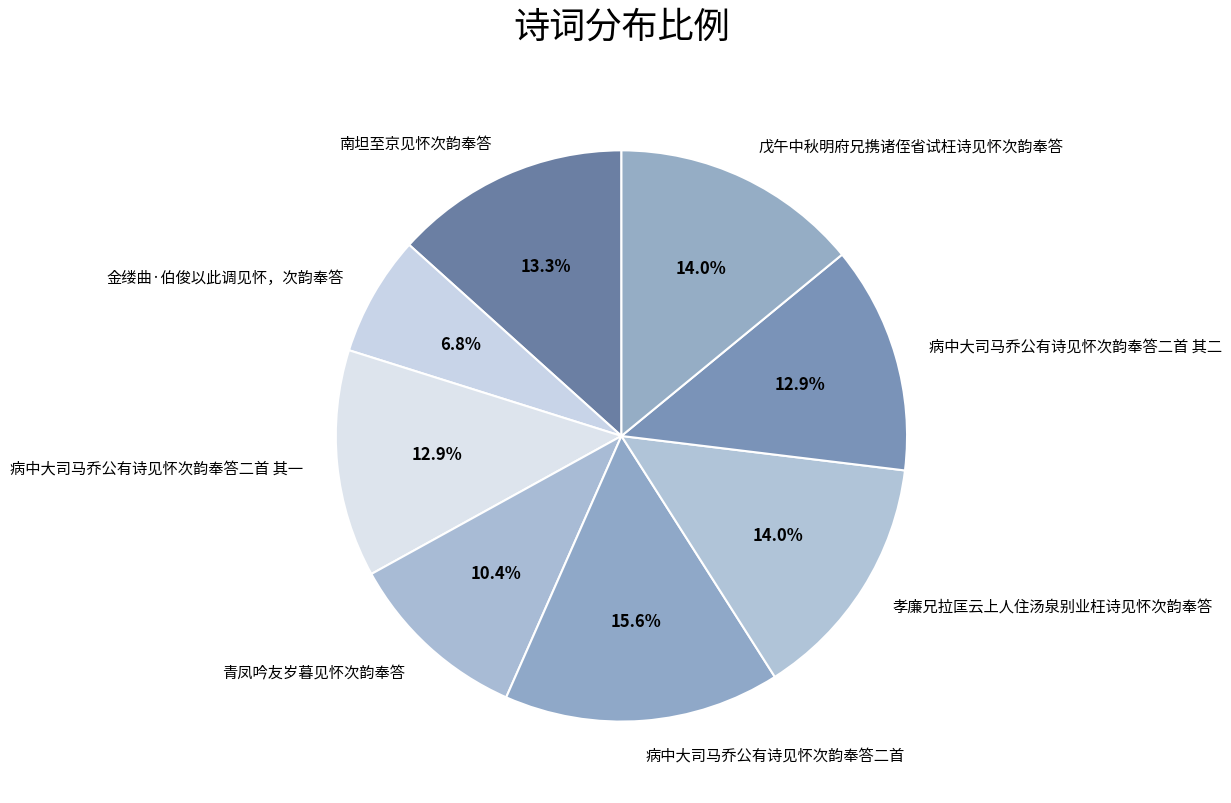

The 病中大司马乔公有诗见怀次韵奉答二首 slice represents 16% of the pie. True or false?

True